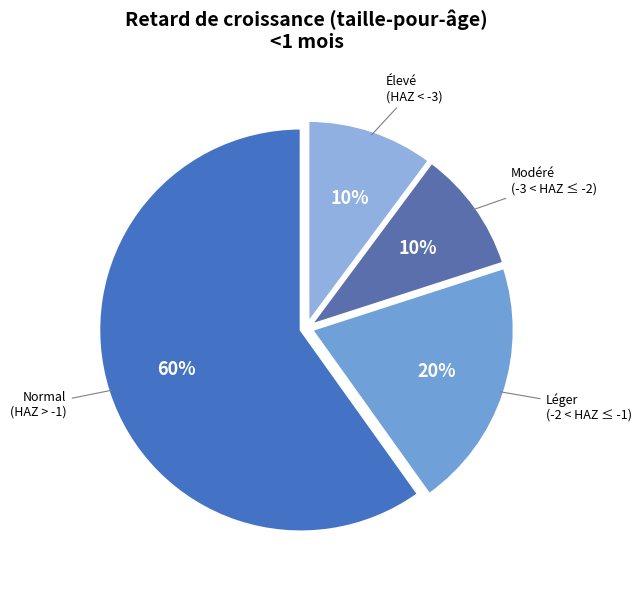

How many segments does this pie chart have?

4